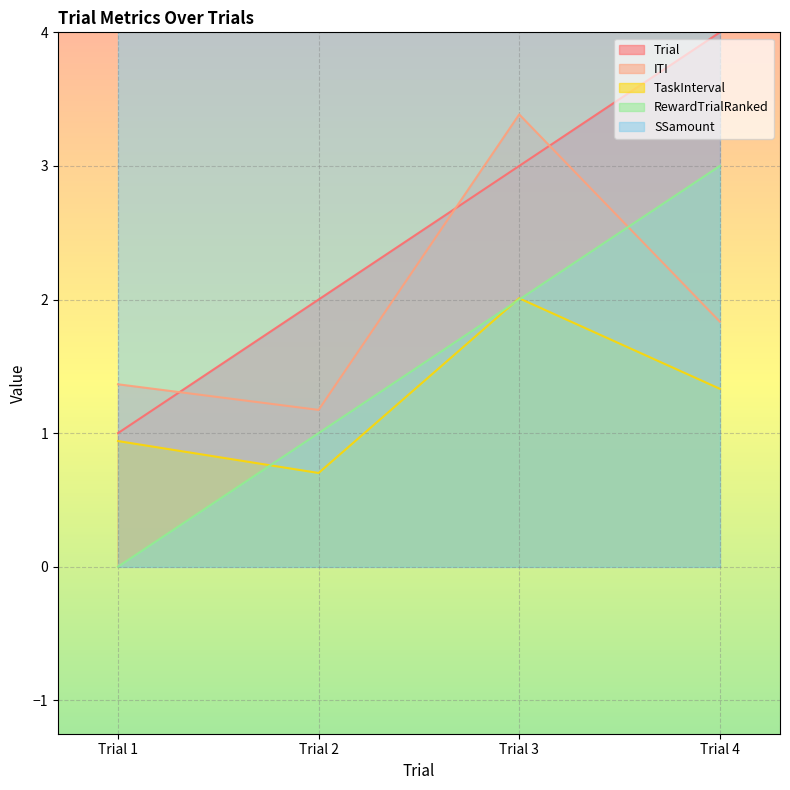

True or false: TaskInterval and ITI cross at least once.

False